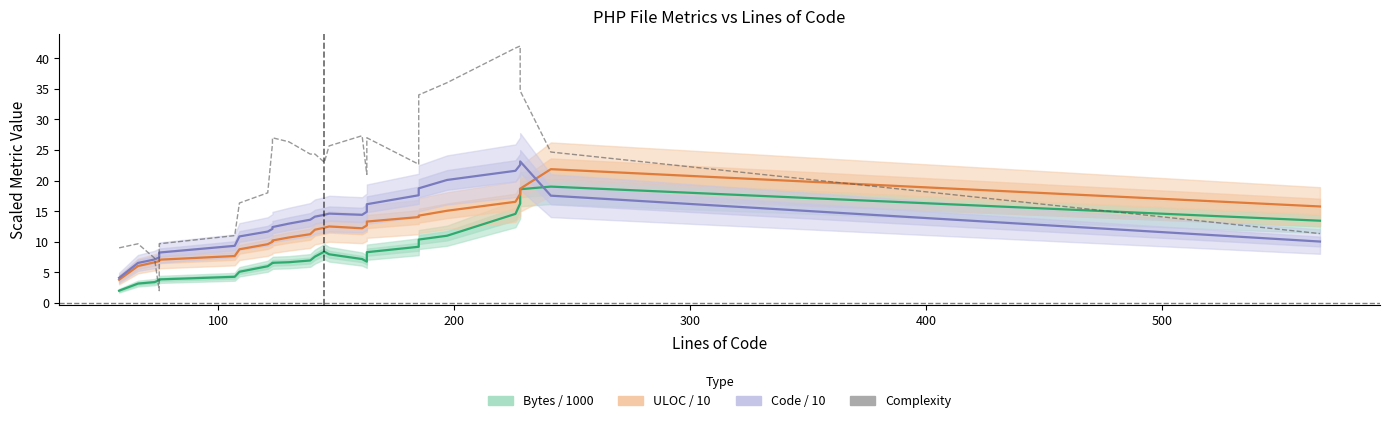

Is the value of Complexity at 25 greater than the value of Code / 10 at 24?

No